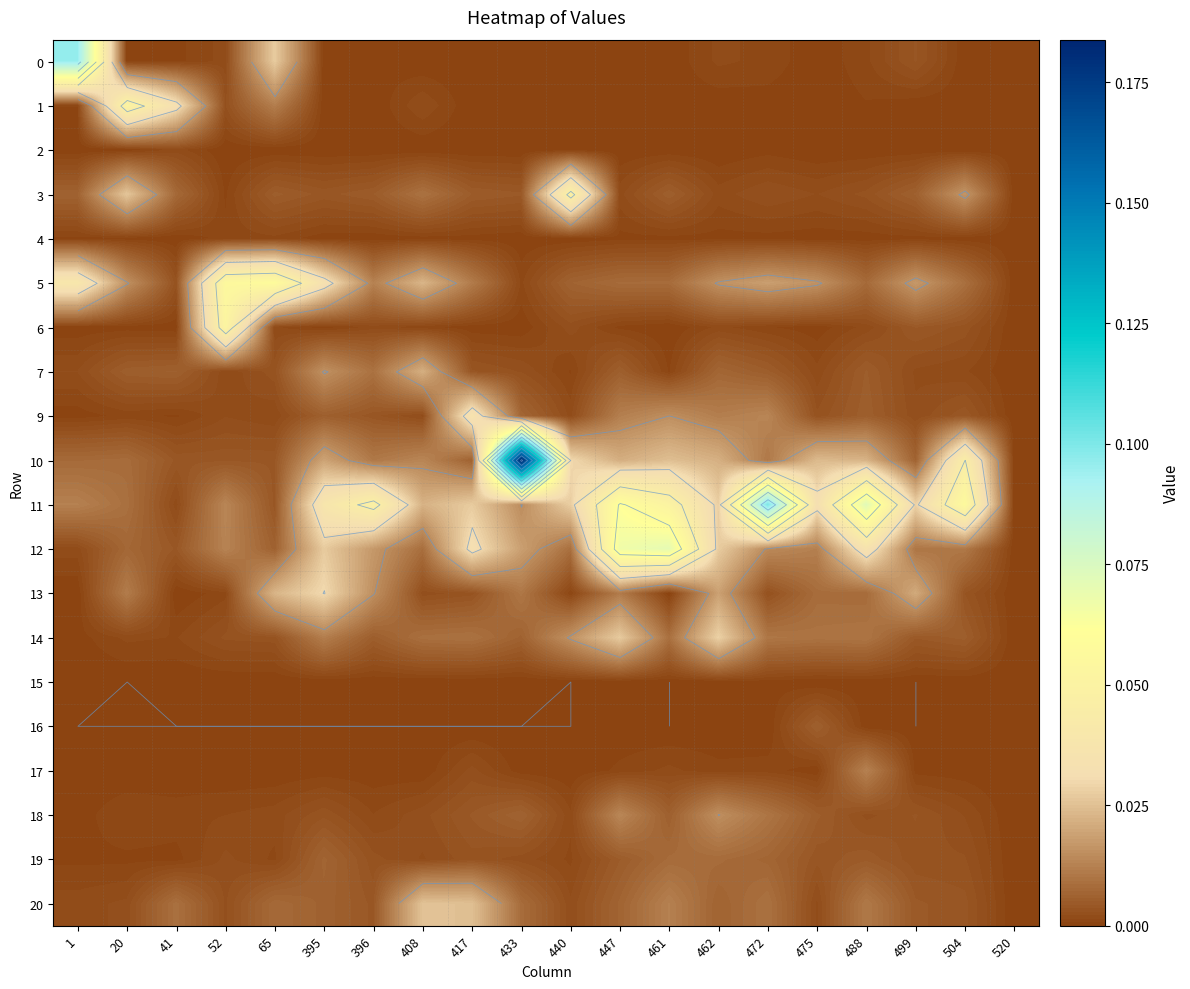

At which label is 19 closest to 0?

520